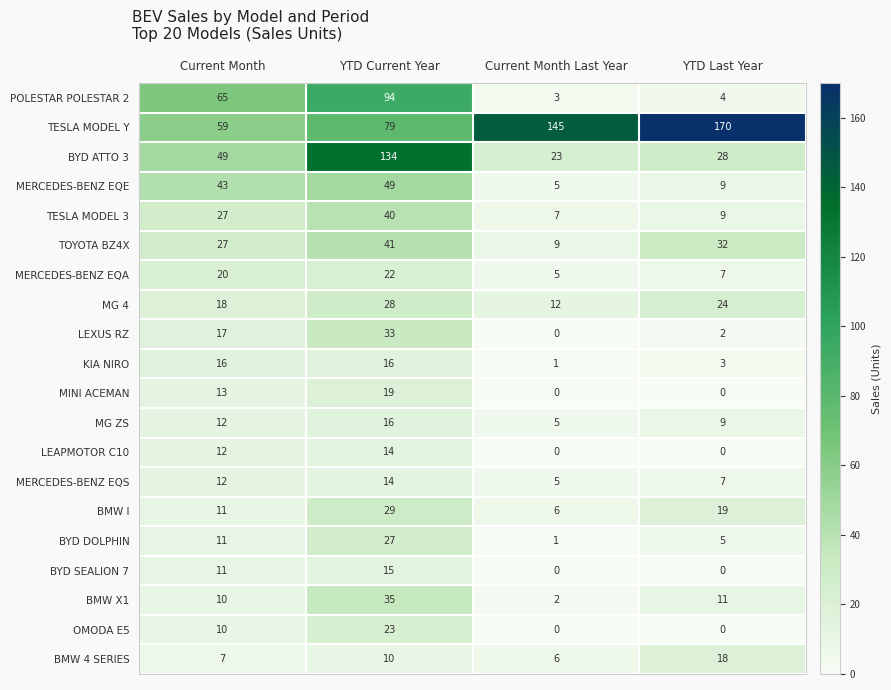

Which category has the highest value across all series?

YTD Last Year